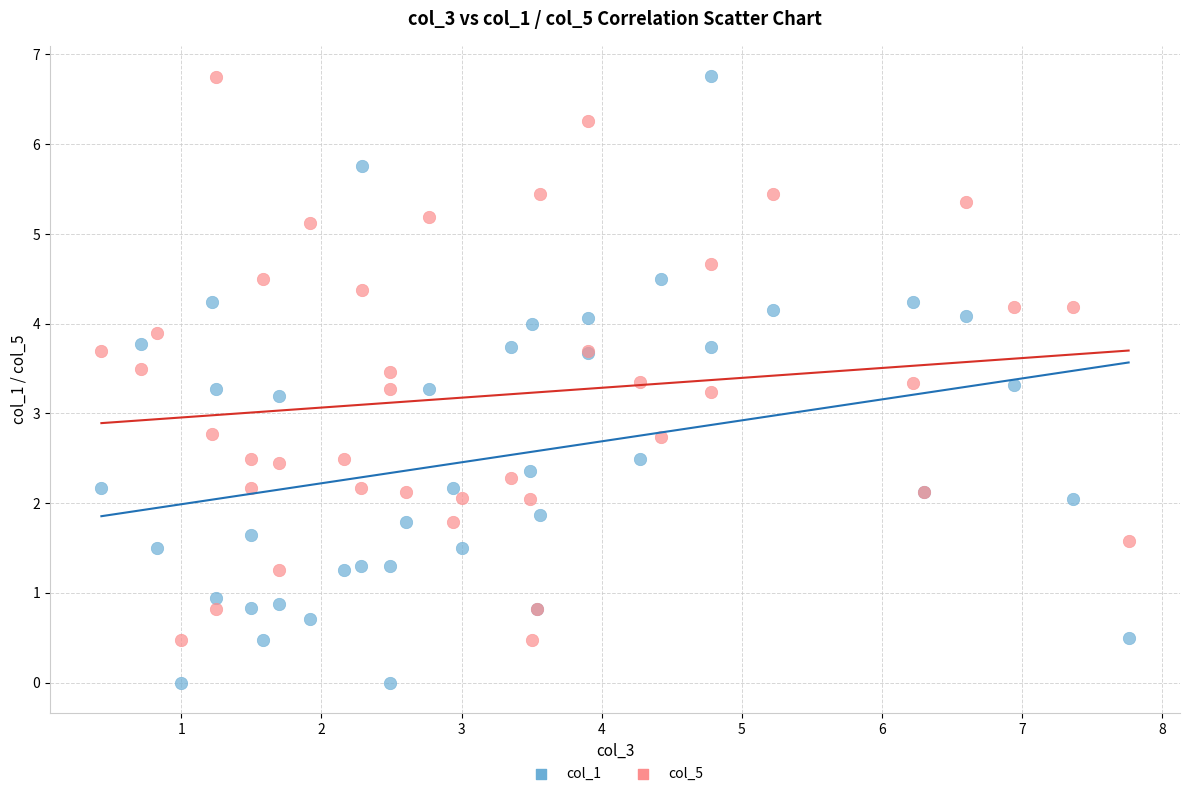

What are all the series names shown in the legend?

col_1, col_5